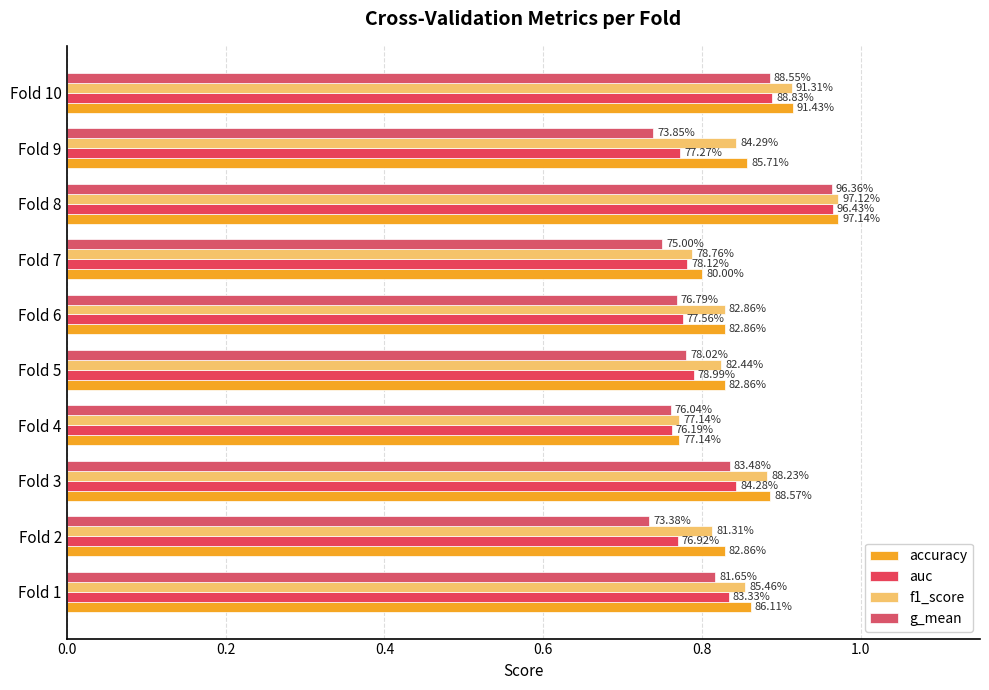

How many g_mean values are between 0 and 1?

10